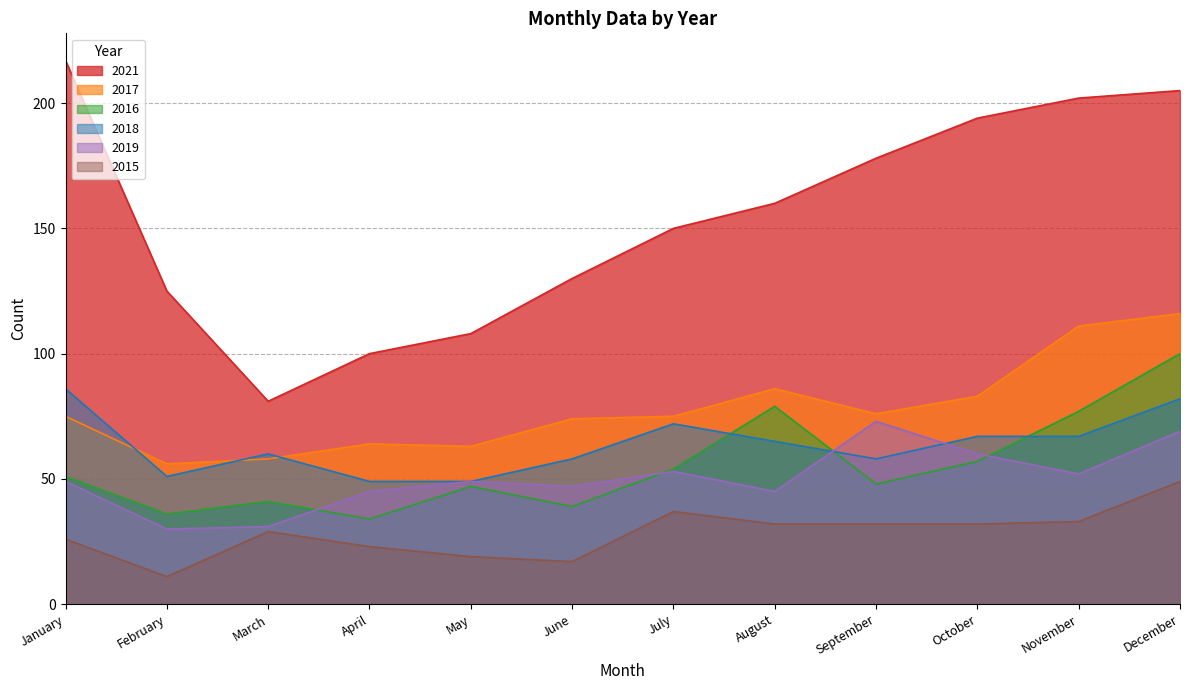

Where is the first local minimum for 2016?

February